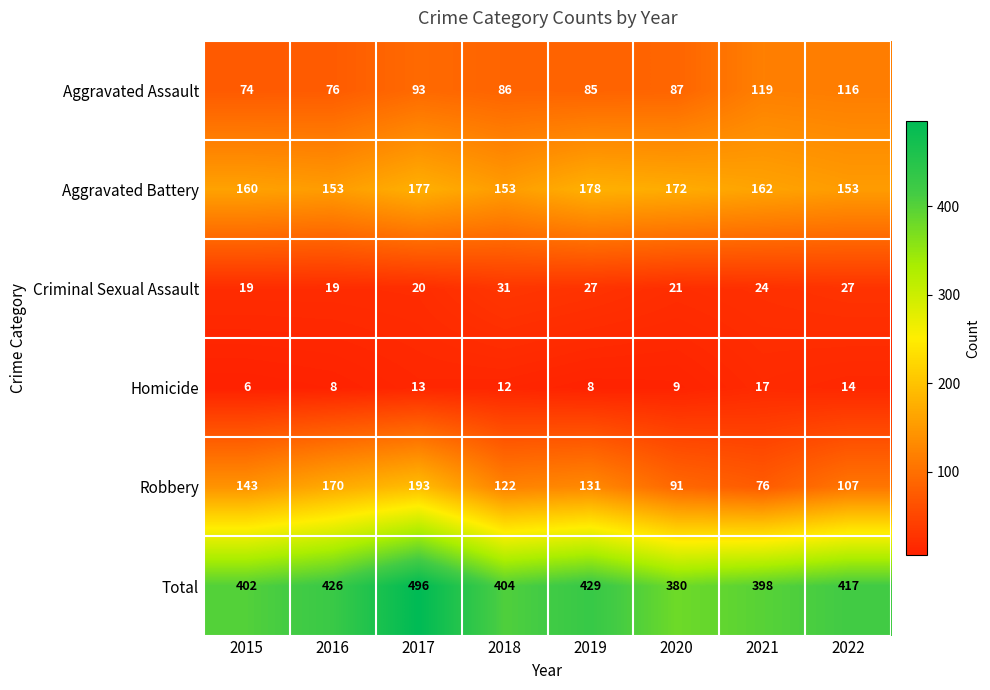

What is the difference between the maximum and minimum values in the Criminal Sexual Assault series?

12